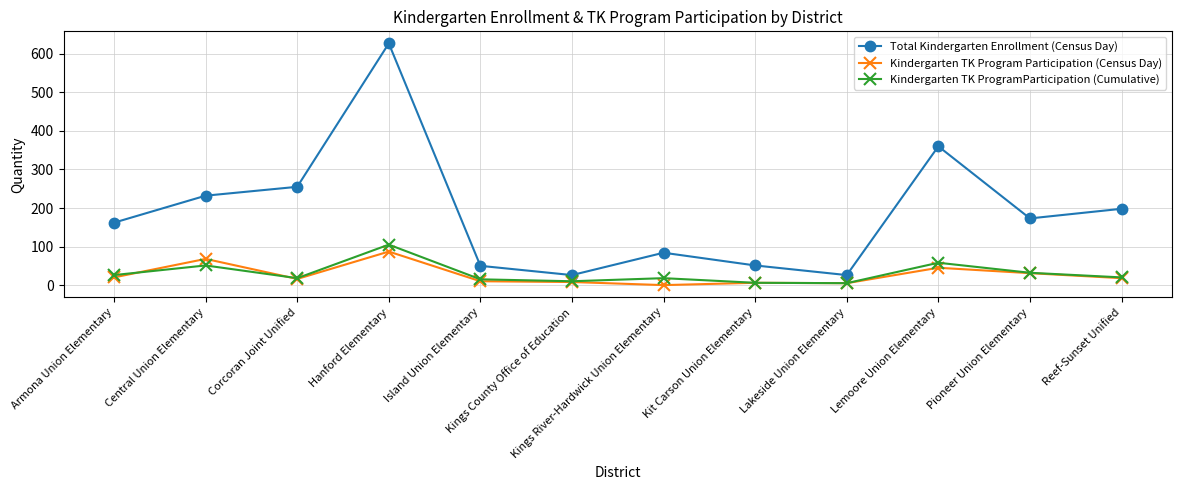

Which series changed the most between Hanford Elementary and Lemoore Union Elementary?

Total Kindergarten Enrollment (Census Day)